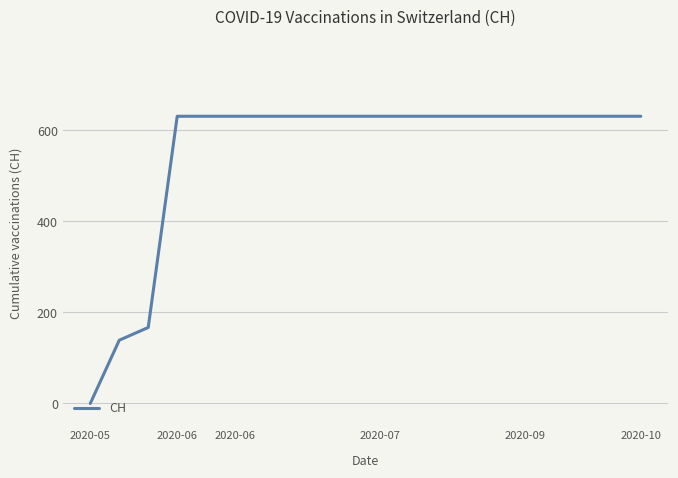

What is the difference between the maximum and minimum values?

631